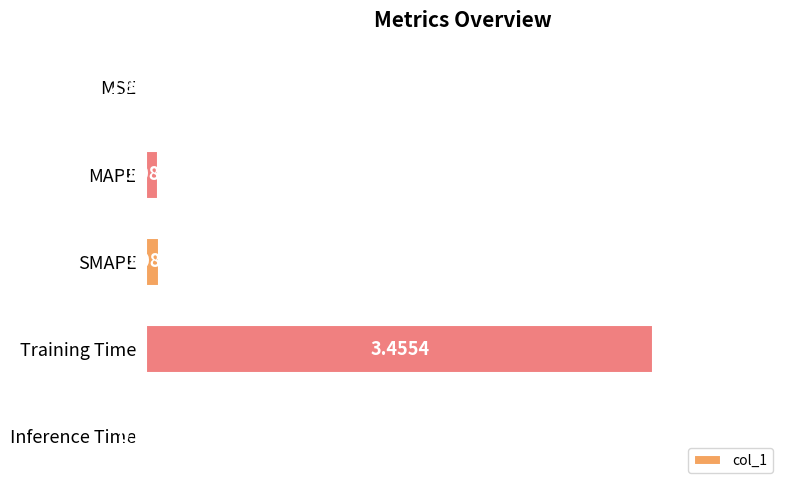

At which label is the value closest to 1?

SMAPE